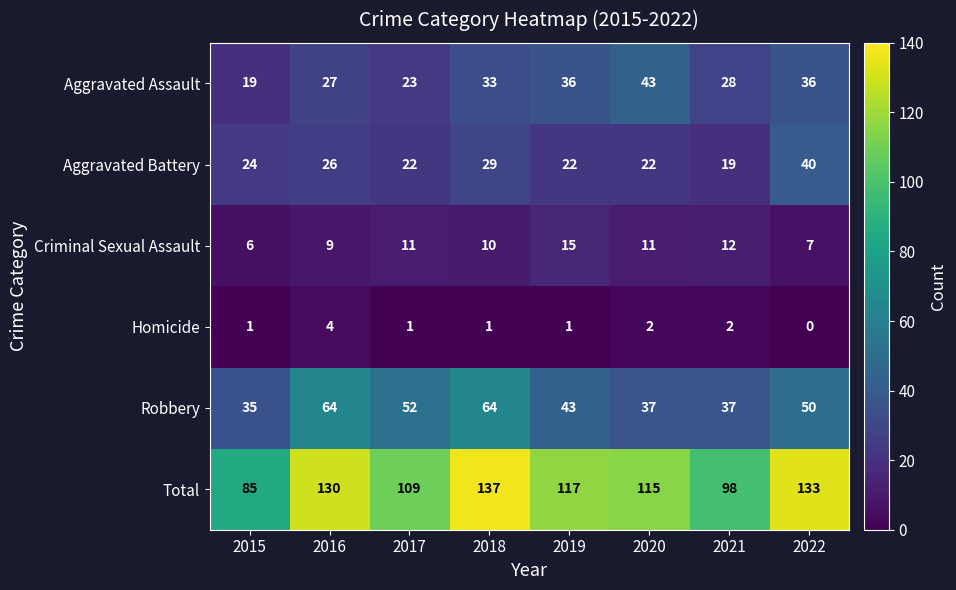

Rank the series at 2015 from lowest to highest value.

Homicide, Criminal Sexual Assault, Aggravated Assault, Aggravated Battery, Robbery, Total